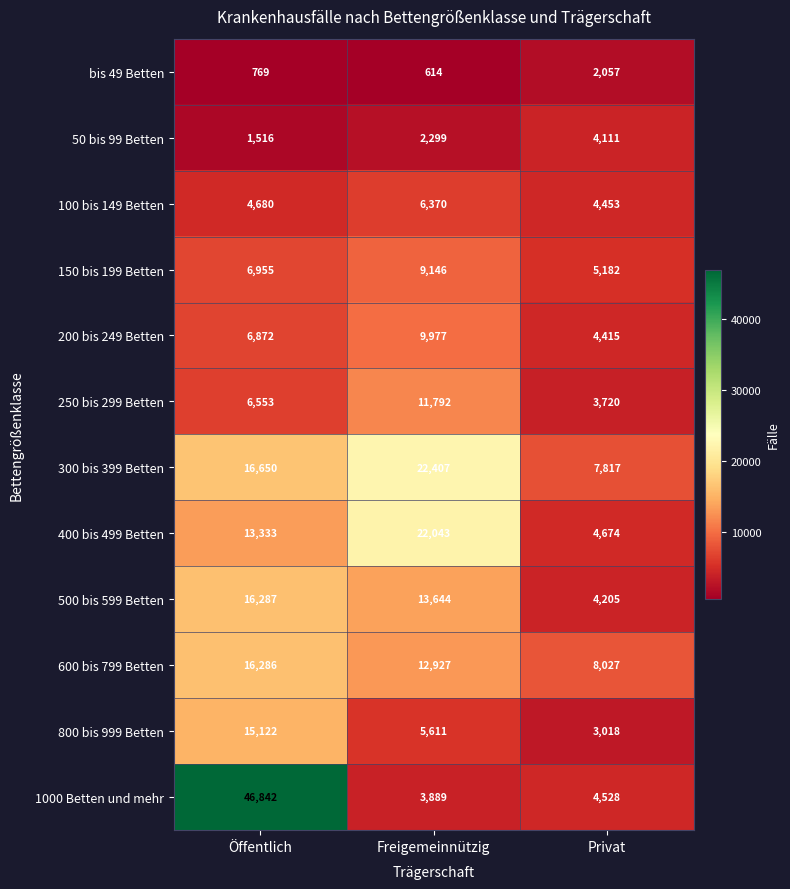

The 50 bis 99 Betten series shows 684 at Öffentlich. True or false?

False